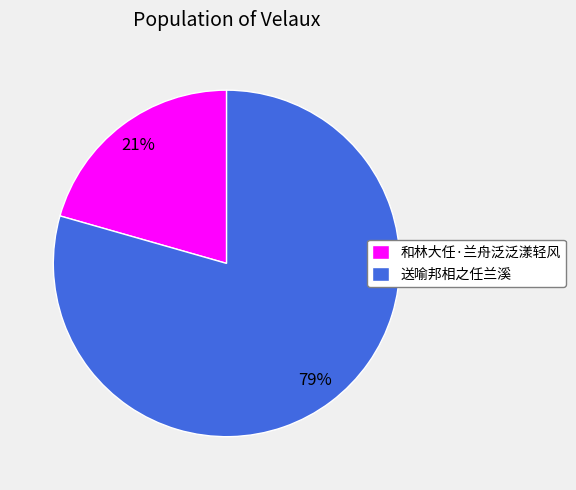

Is it true that 送喻邦相之任兰溪 is 91% of the pie?

False